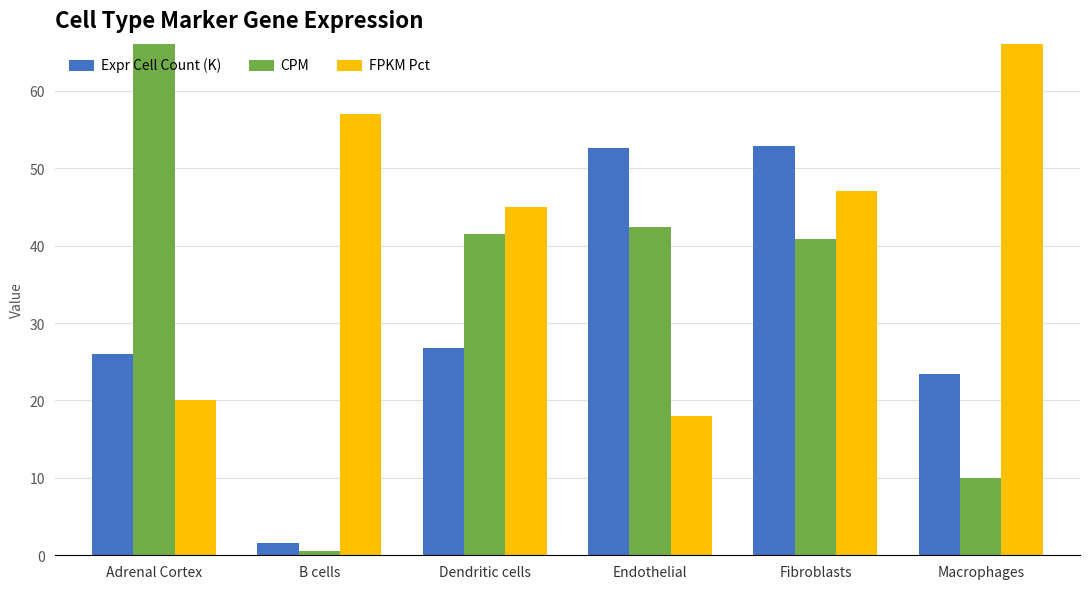

Reading left to right, list all the values displayed in this chart.

Expr Cell Count (K): Adrenal Cortex=26.0	B cells=1.6	Dendritic cells=26.8	Endothelial=52.6	Fibroblasts=52.9	Macrophages=23.4
CPM: Adrenal Cortex=221.5	B cells=0.5	Dendritic cells=41.5	Endothelial=42.4	Fibroblasts=40.9	Macrophages=10.0
FPKM Pct: Adrenal Cortex=20.0	B cells=57.0	Dendritic cells=45.0	Endothelial=18.0	Fibroblasts=47.0	Macrophages=80.0